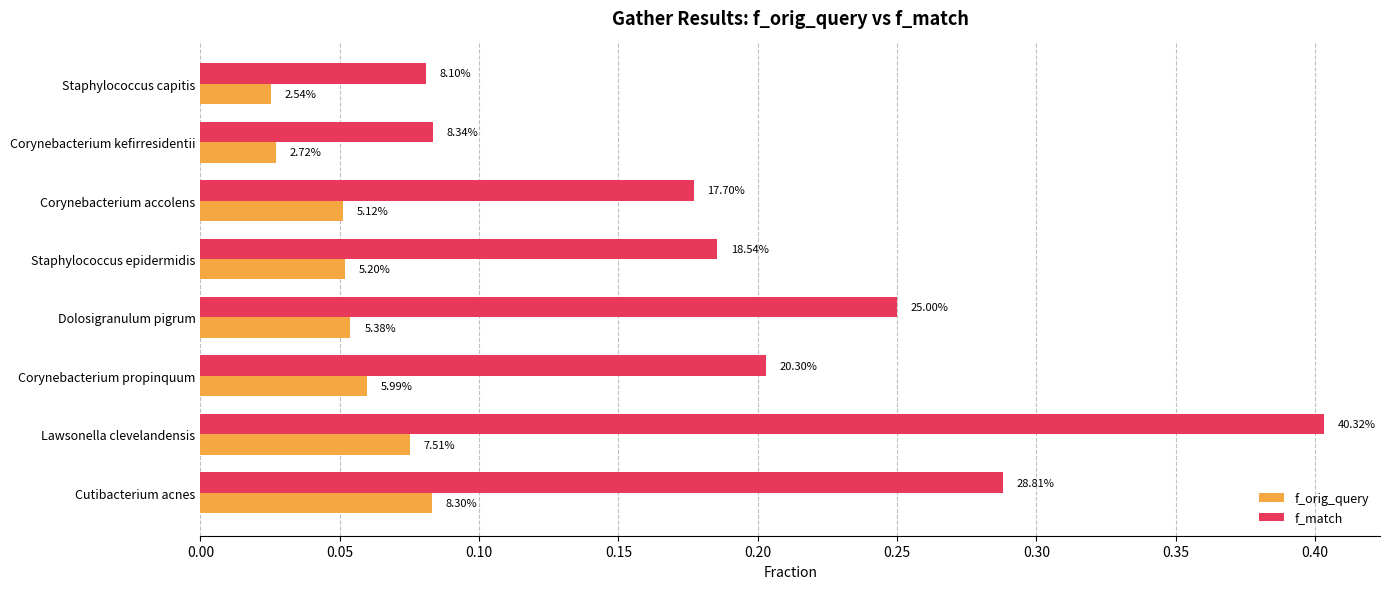

What are all the series names shown in the legend?

f_orig_query, f_match